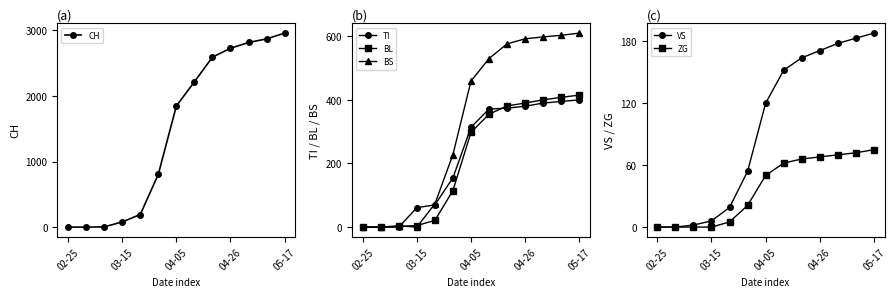

True or false: TI has more than 2 interior local peaks.

False